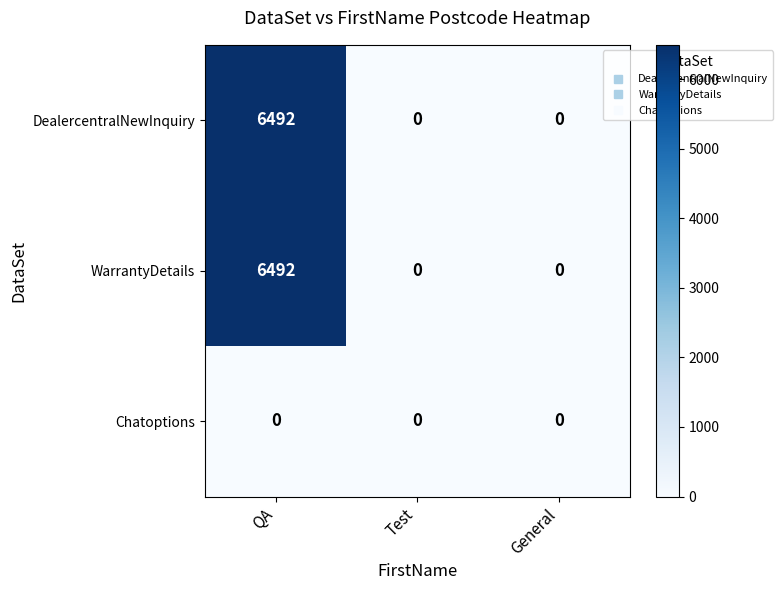

Reading left to right, what are all the values shown in this chart?

DealercentralNewInquiry: QA=6492	Test=0	General=0
WarrantyDetails: QA=6492	Test=0	General=0
Chatoptions: QA=0	Test=0	General=0